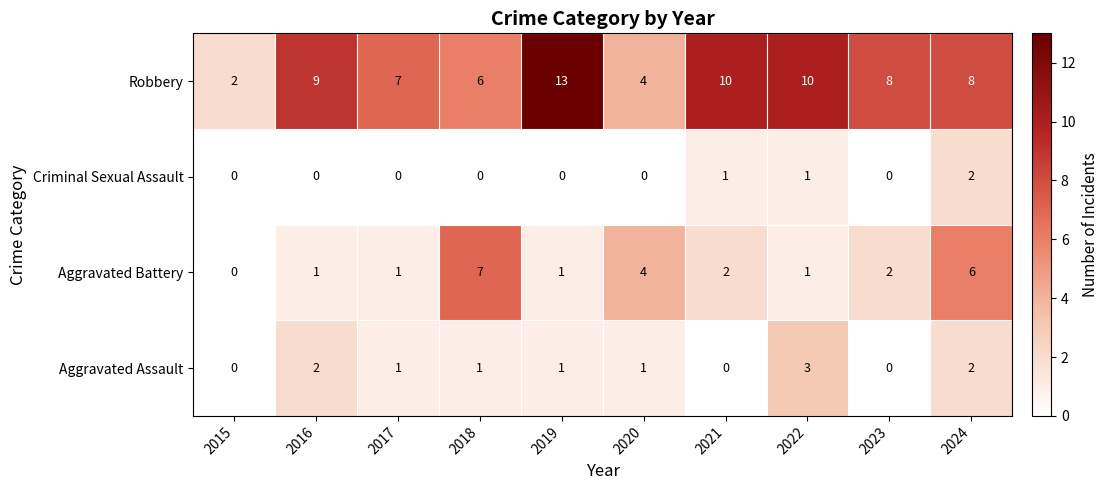

What is the total value across all series at 2021?

13